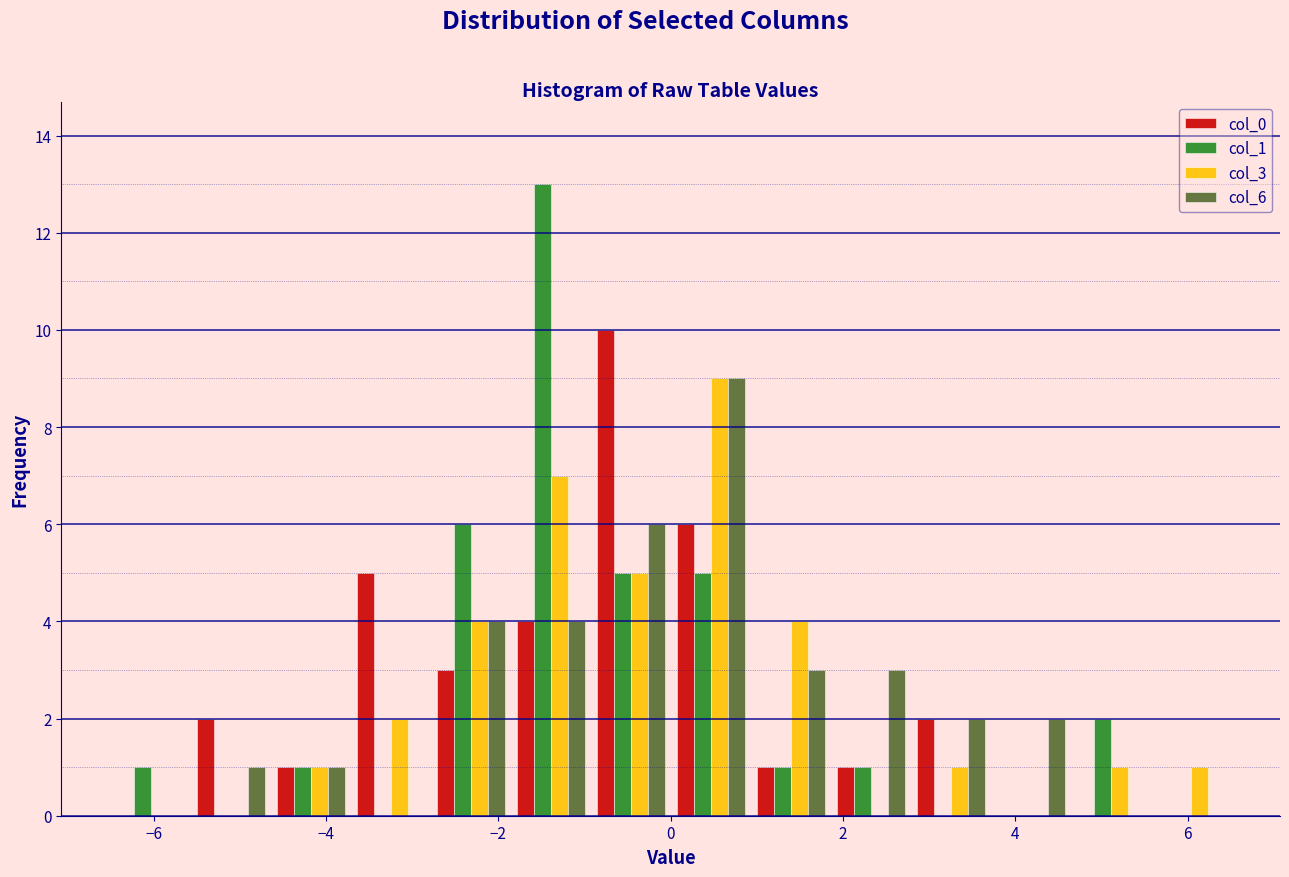

In the col_6 series, which range on the x-axis has the tallest bar?

0.0 to 1.0